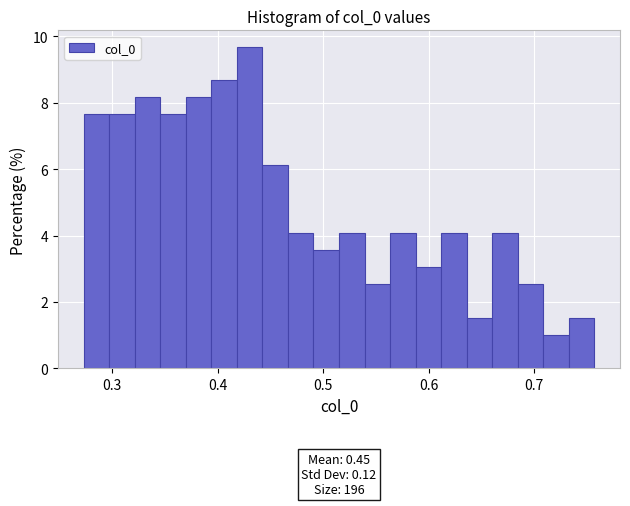

Around what value on the x-axis is the tallest bar? Give the approximate position of its centre, as read against the axis.

0.43